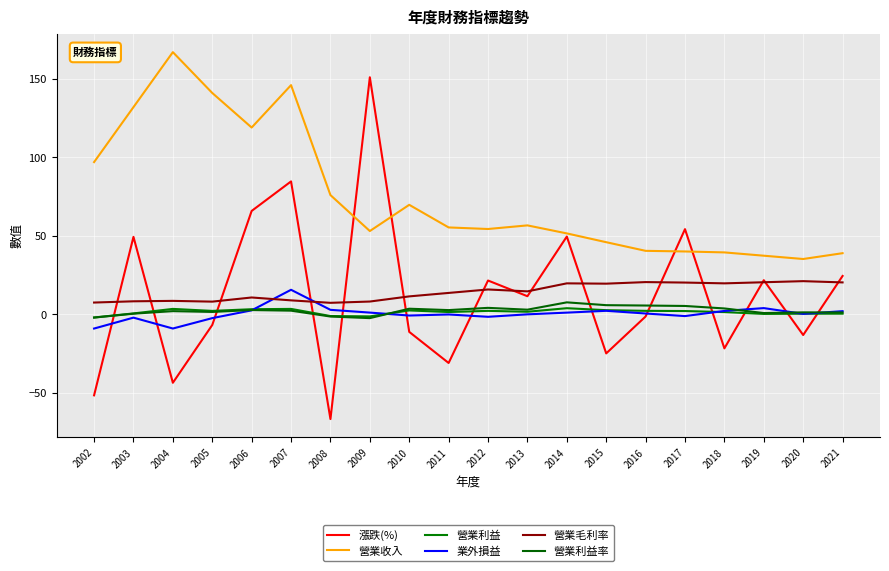

What is the sum of the 營業利益 values at 2012 and 2019?

2.6